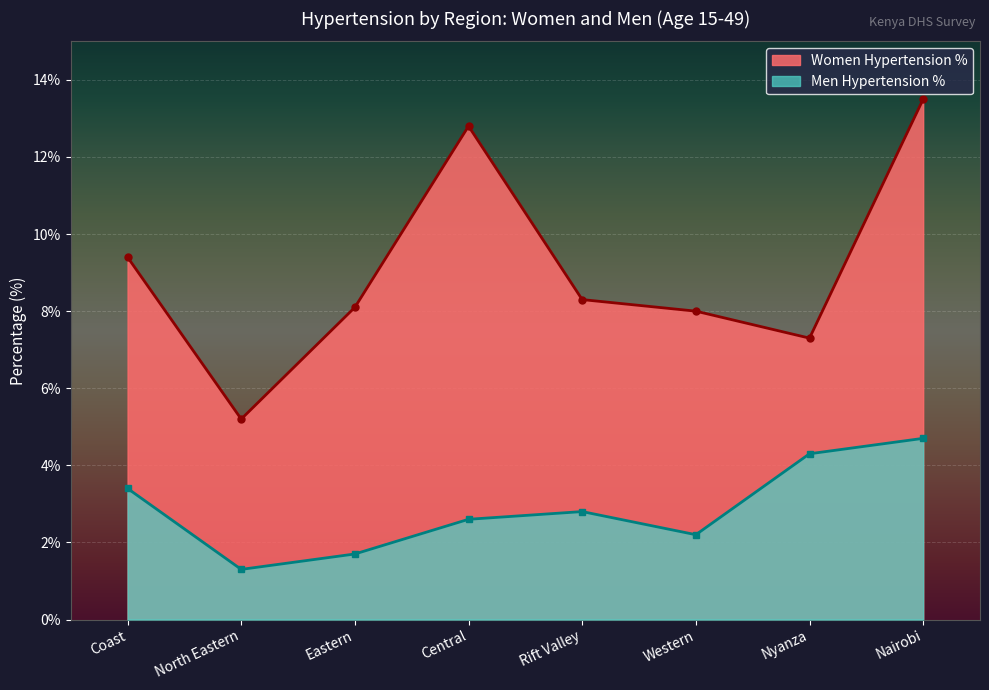

What is the difference between the maximum and second lowest values in the Women Hypertension % series?

6.2